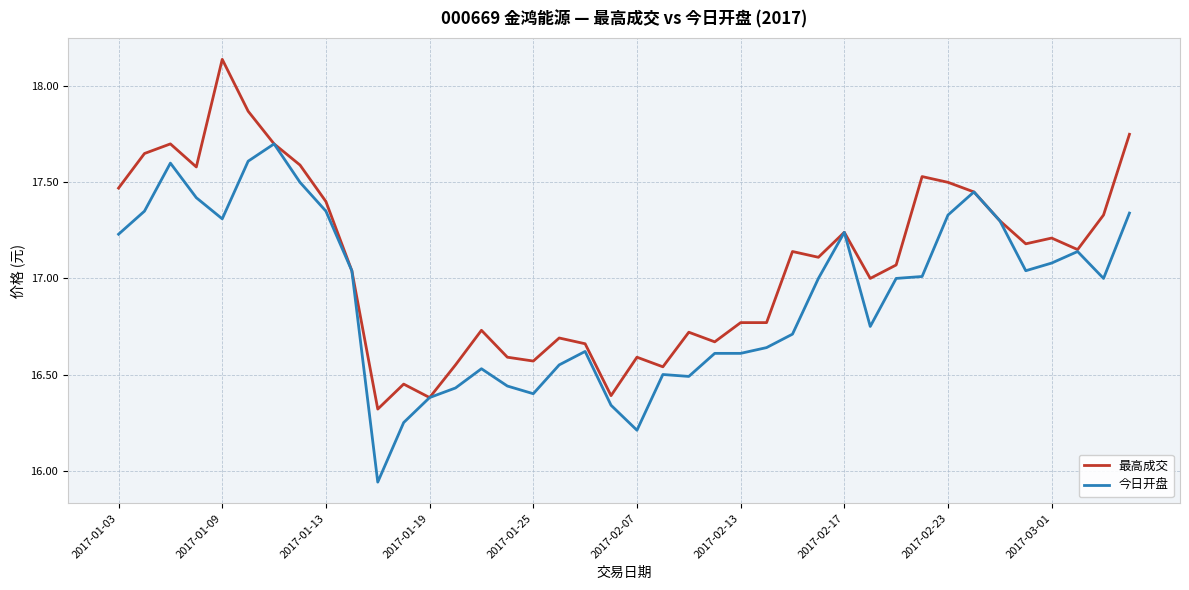

Does the chart display data point markers on the line(s)?

No